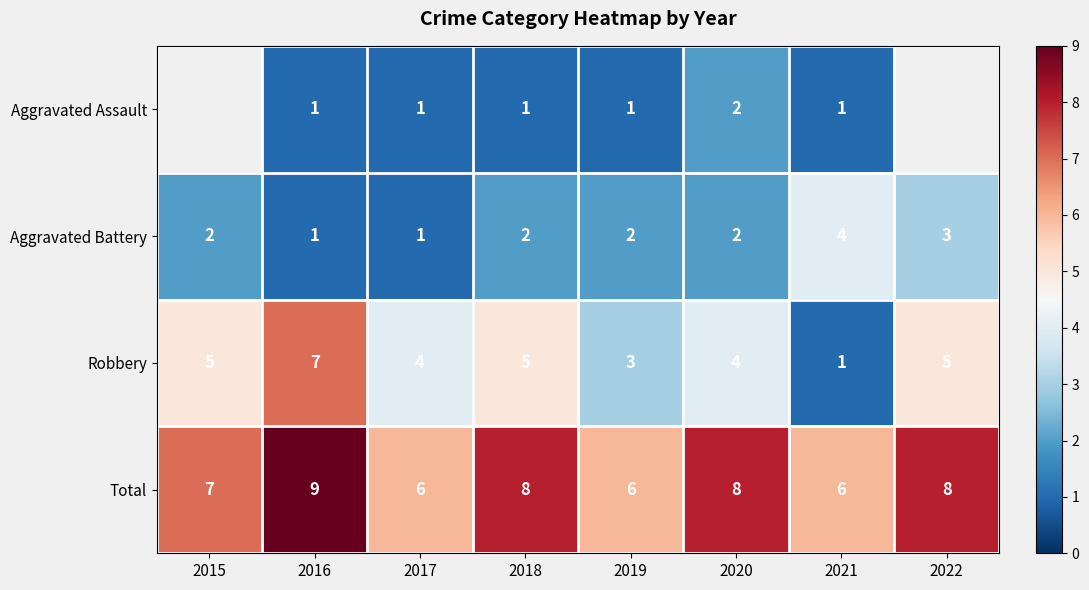

Between 2020 and 2018, which is larger?

2020